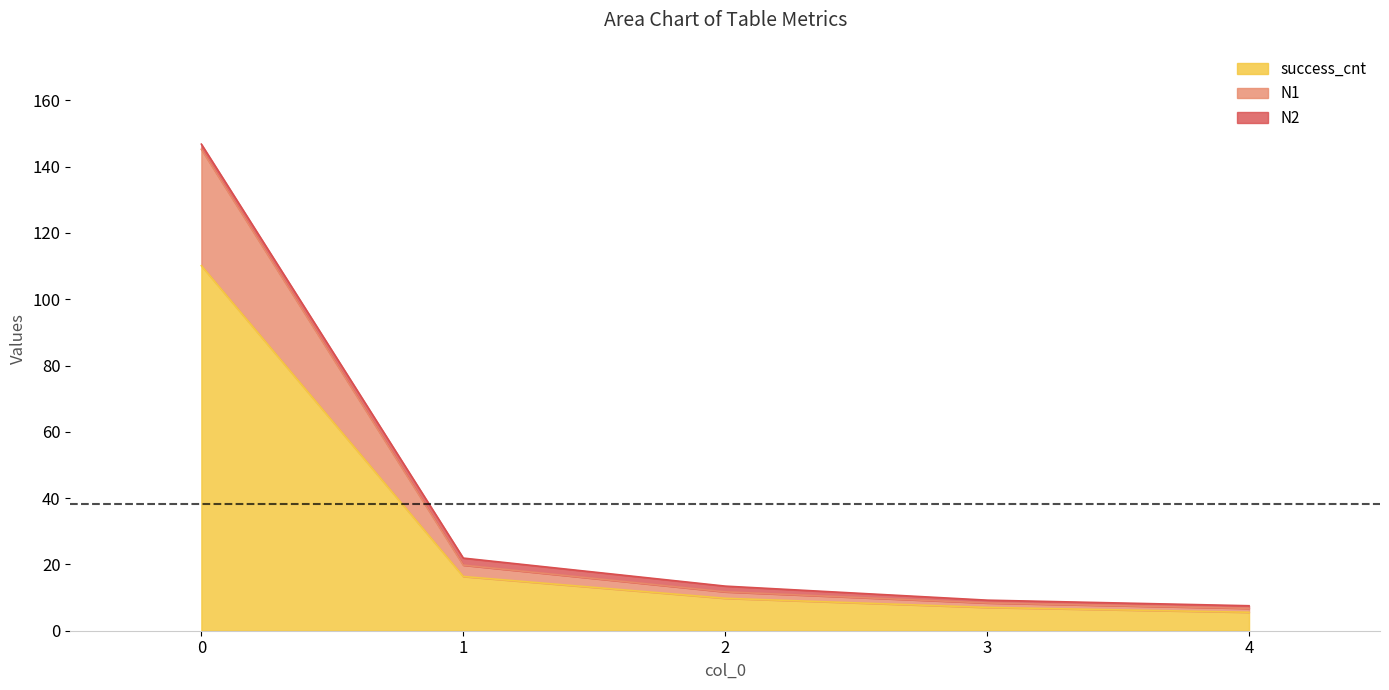

What is the value of the success_cnt point at the 4th from the left?

7.0